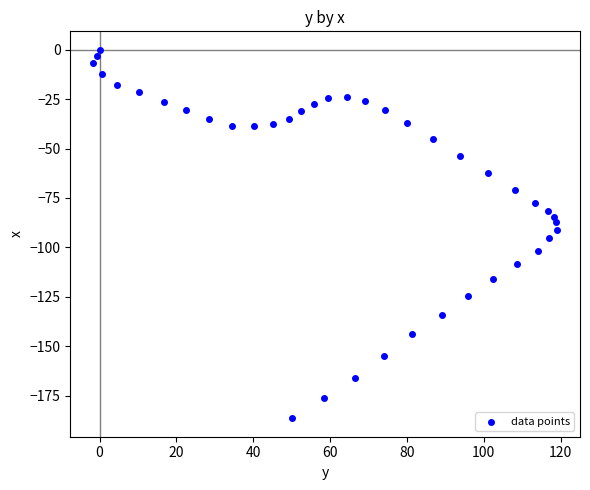

What is the range of X values (max minus min)?

120.6